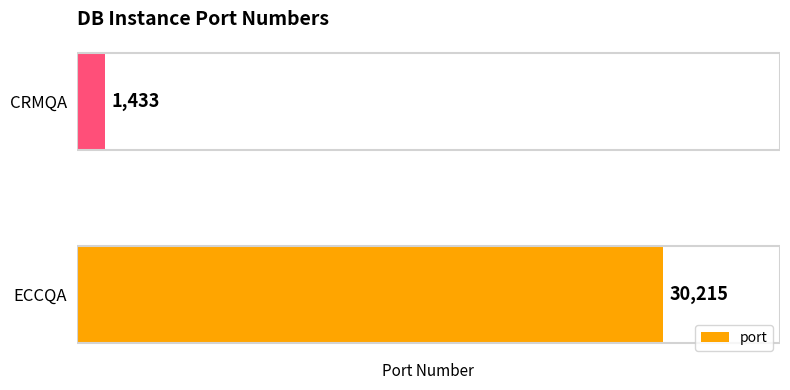

The value at CRMQA is 1433. True or false?

True